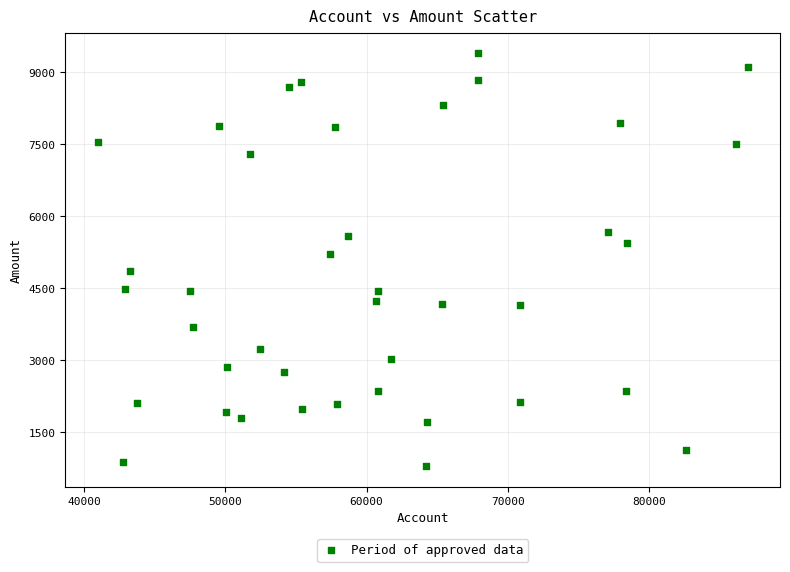

What Y value in the scatter plot is closest to 5093?

5216